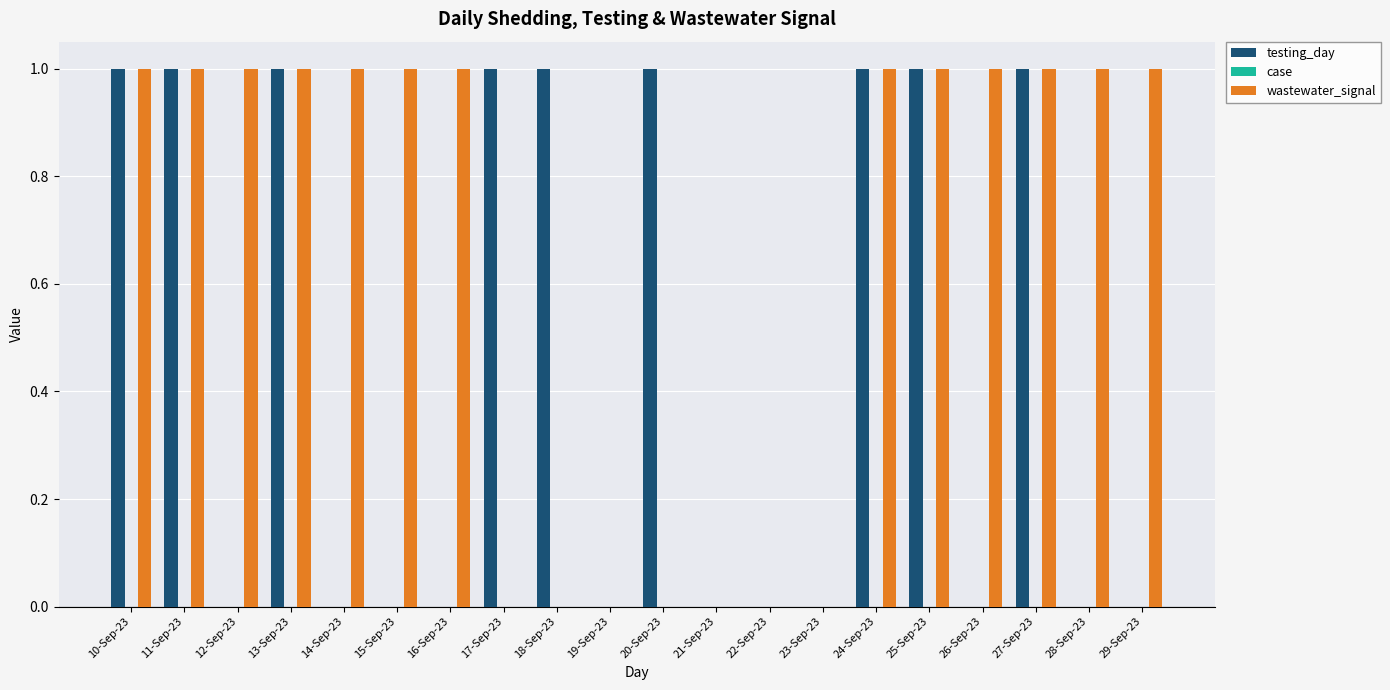

Is it true that wastewater_signal equals 1 at 13-Sep-23?

True